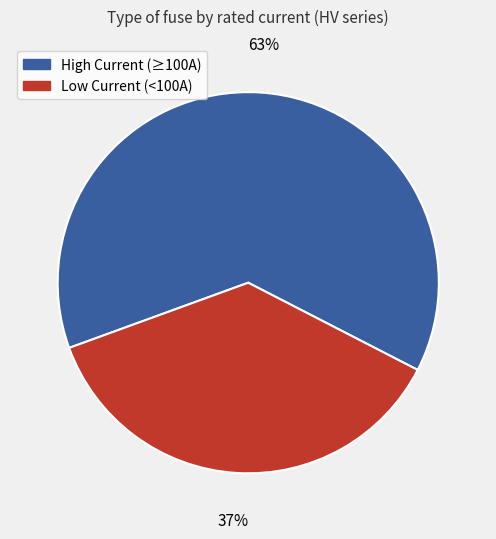

True or false: Low Current (<100A) accounts for 43% of the total.

False